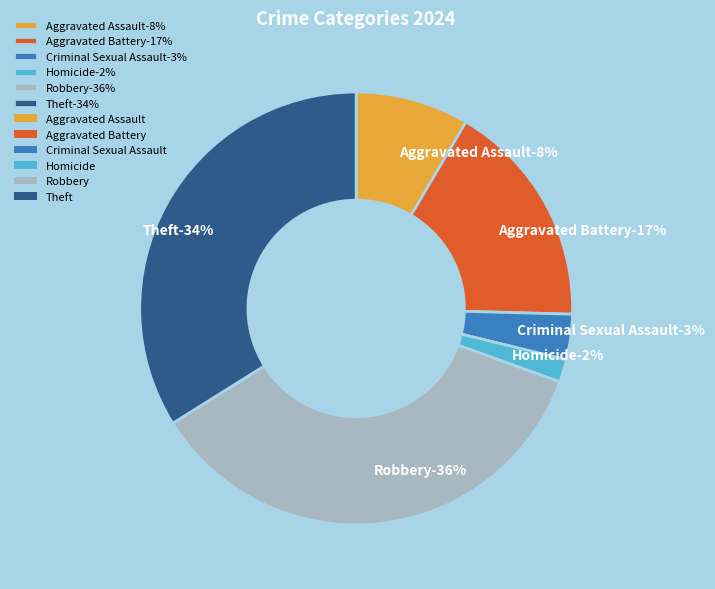

What percentage is the Homicide slice, to the nearest percent?

2%